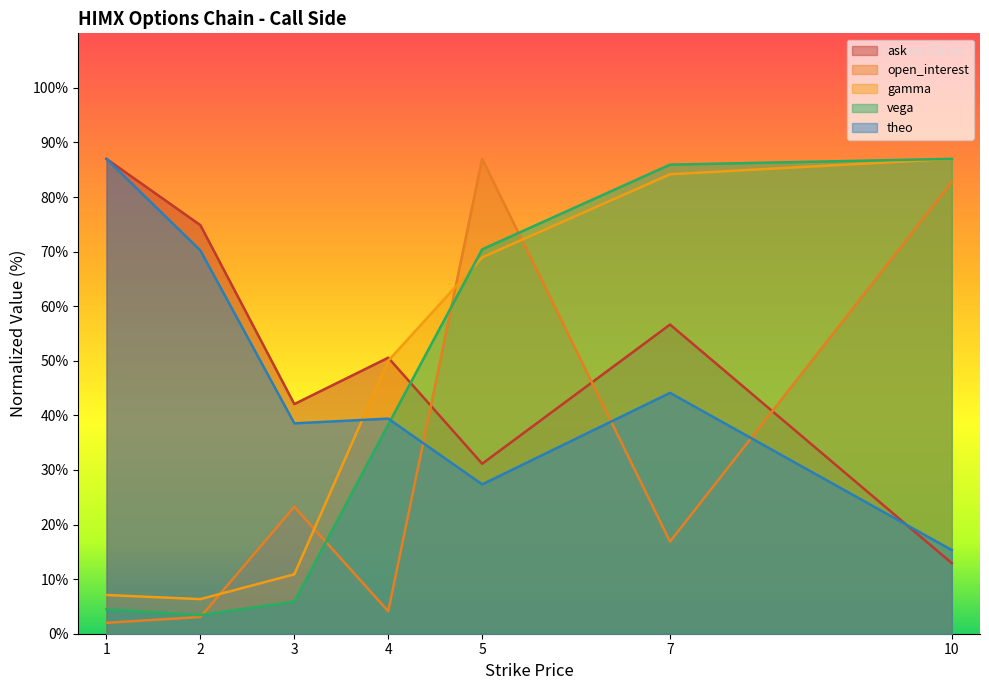

How many lines are shown in the chart?

5